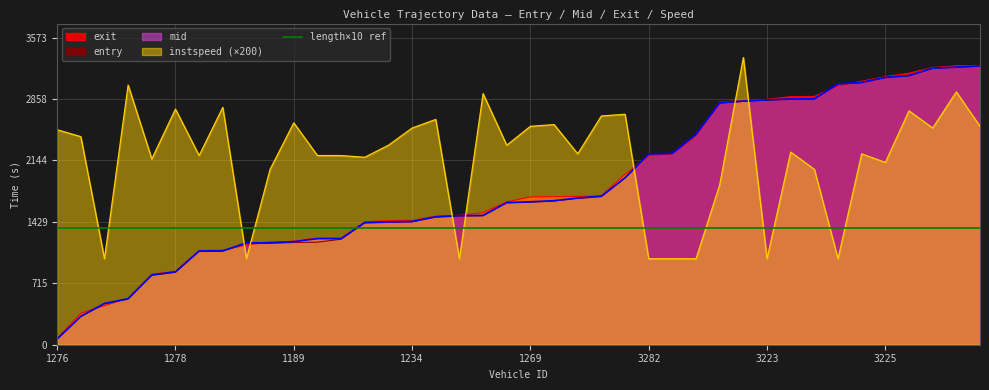

What is the highest value of the entry series?

3237.0